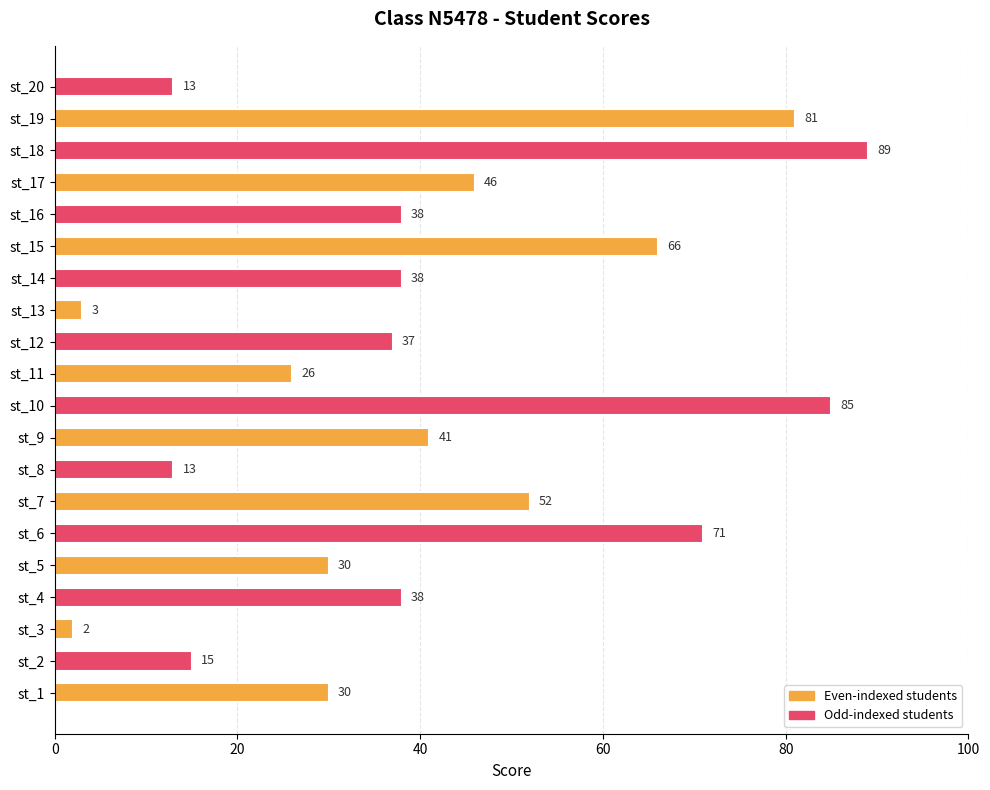

What is the smallest value displayed?

2